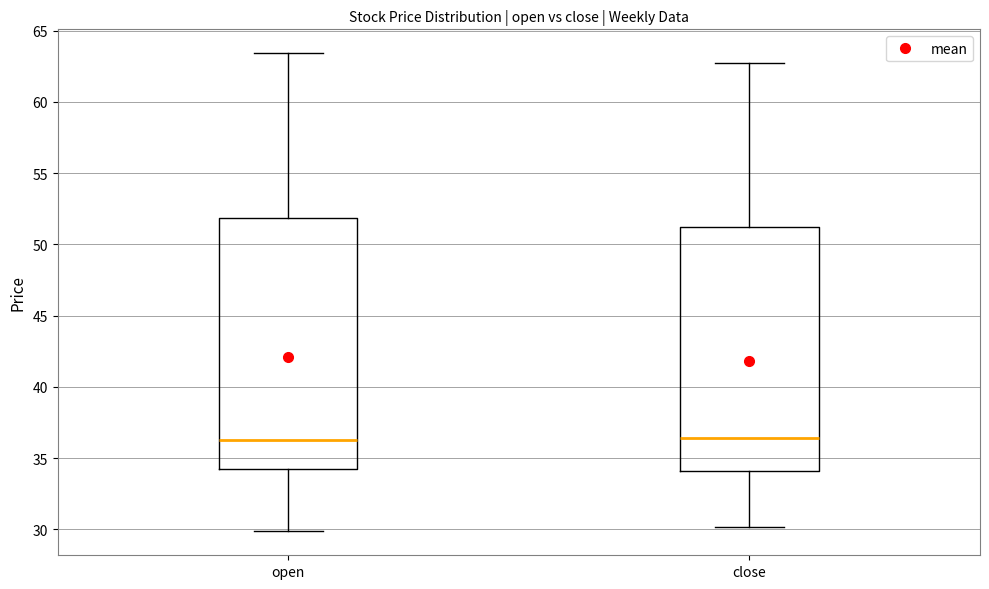

Reading left to right, transcribe this box plot: for each box, give where its median line is, the range the box spans, and where its two whiskers end, as read against the y-axis. The values are not printed on the chart, so give them approximately, as read against the axis.

open: median 36.5, box 34.5 to 52.0, whiskers 30.0 to 63.5
close: median 36.5, box 34.0 to 51.0, whiskers 30.0 to 62.5